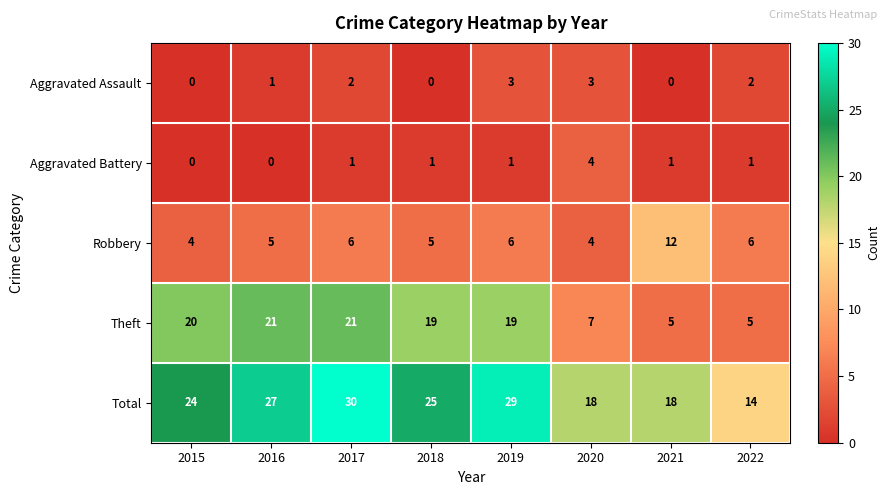

What is the difference between the highest and lowest values at 2017?

29